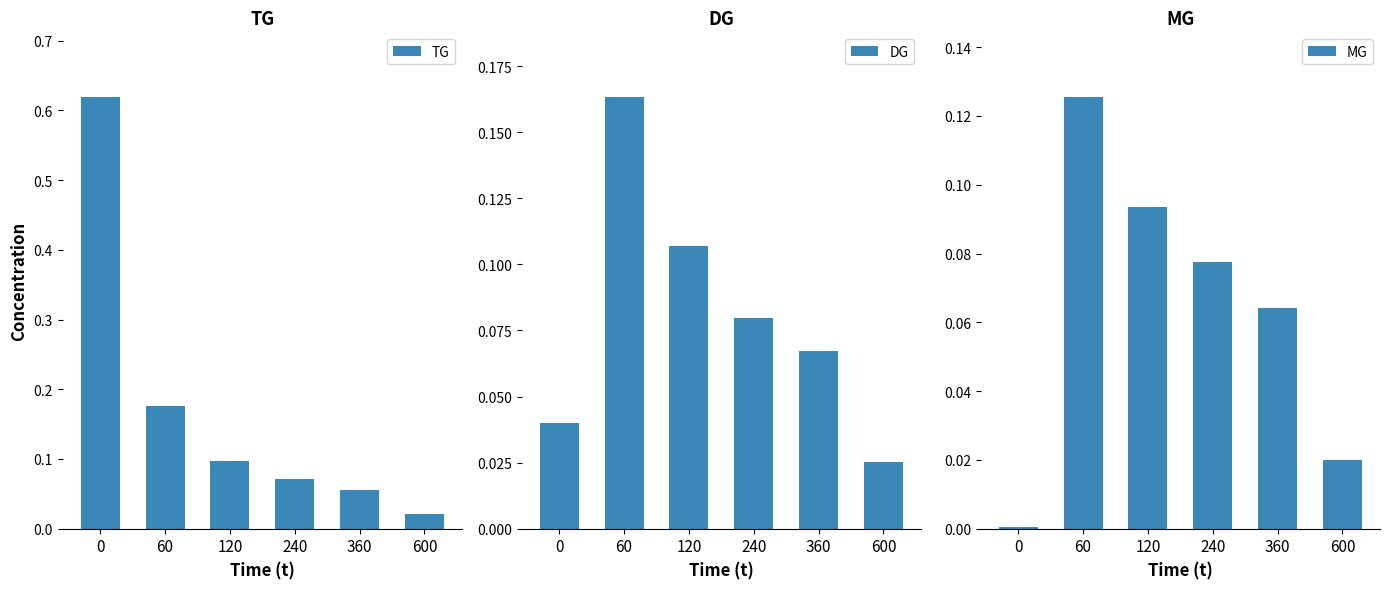

Is it true that TG equals 0.6 at 0?

True